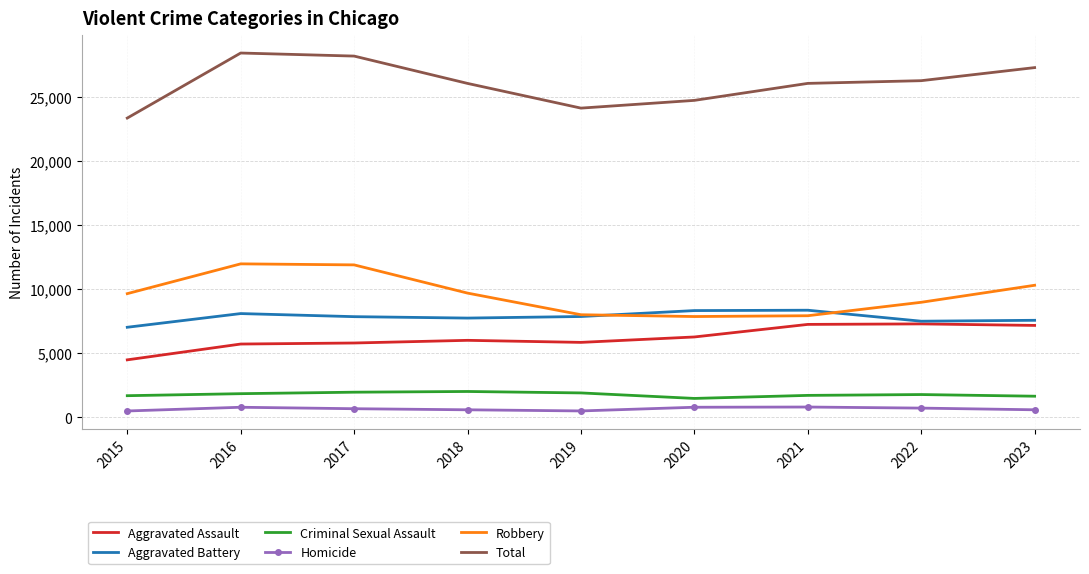

Is it true that Aggravated Battery equals 7562 at 2023?

True